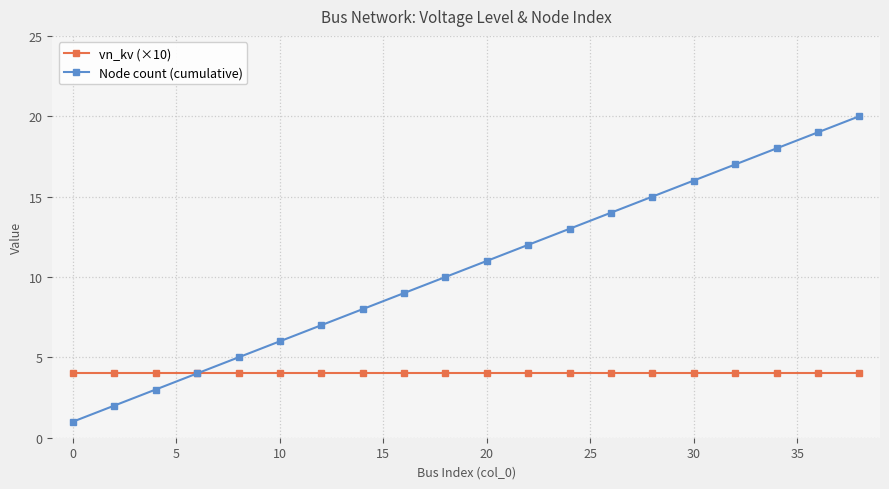

Which series has the largest total across all categories?

Node count (cumulative)